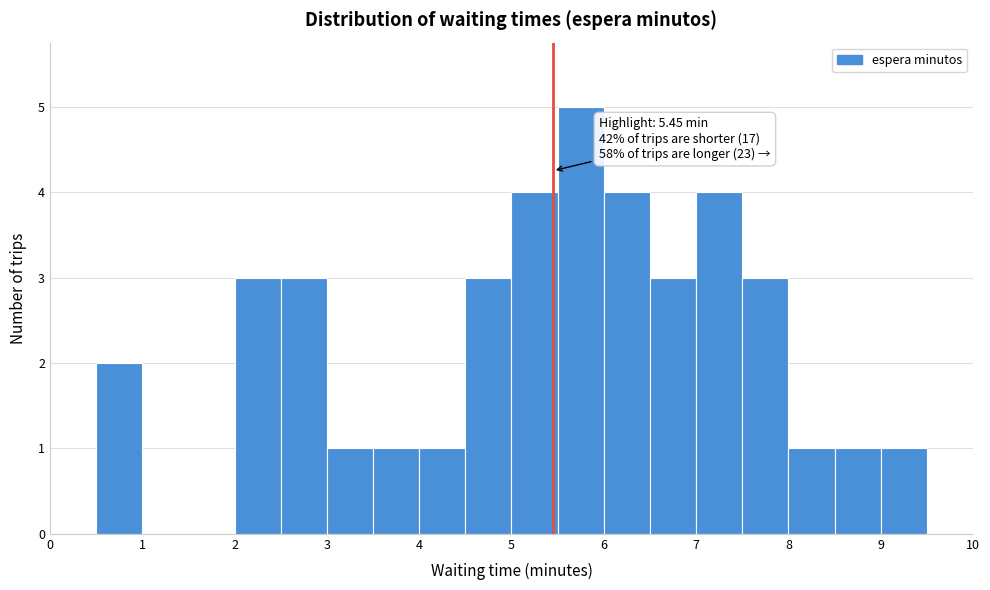

Which range on the x-axis has the tallest bar?

5.5 to 6.0